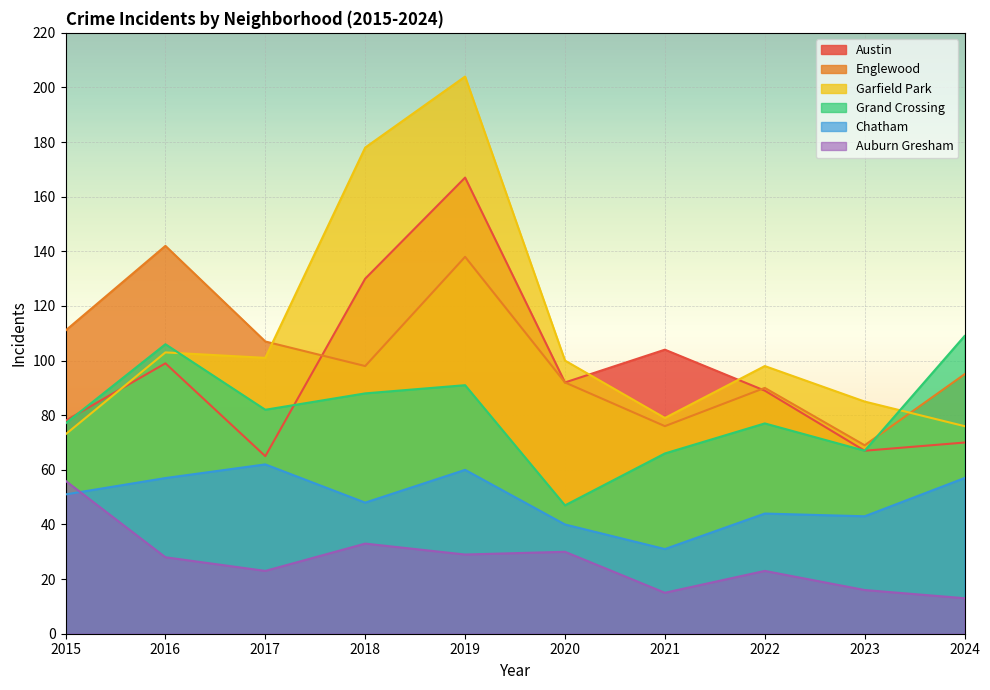

What is the difference between the highest and lowest values at 2024?

96